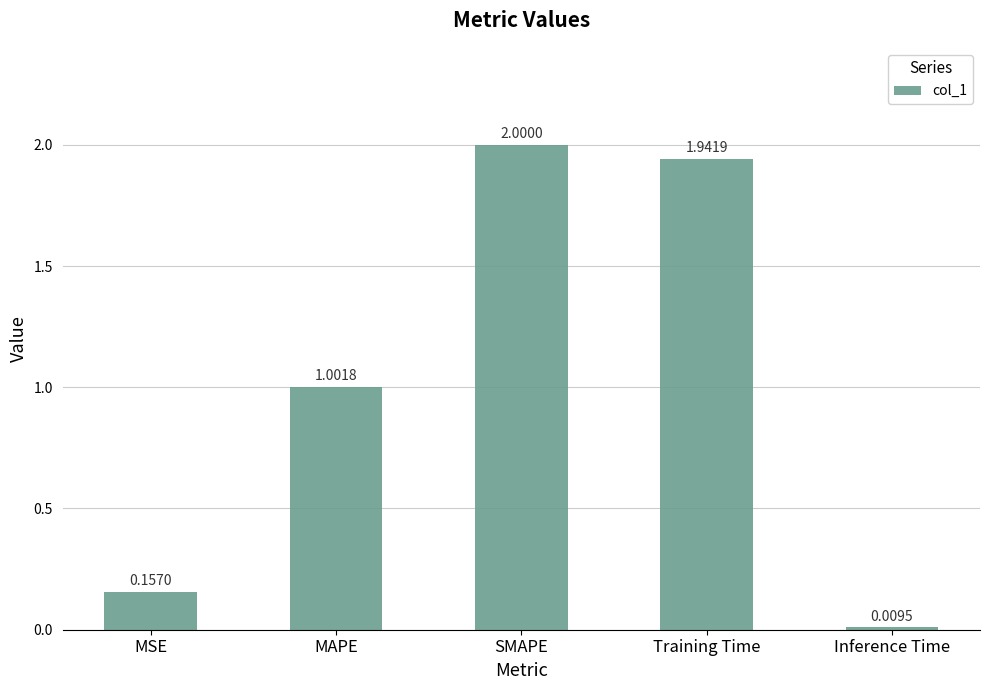

Which label corresponds to the smallest value in the chart?

Inference Time